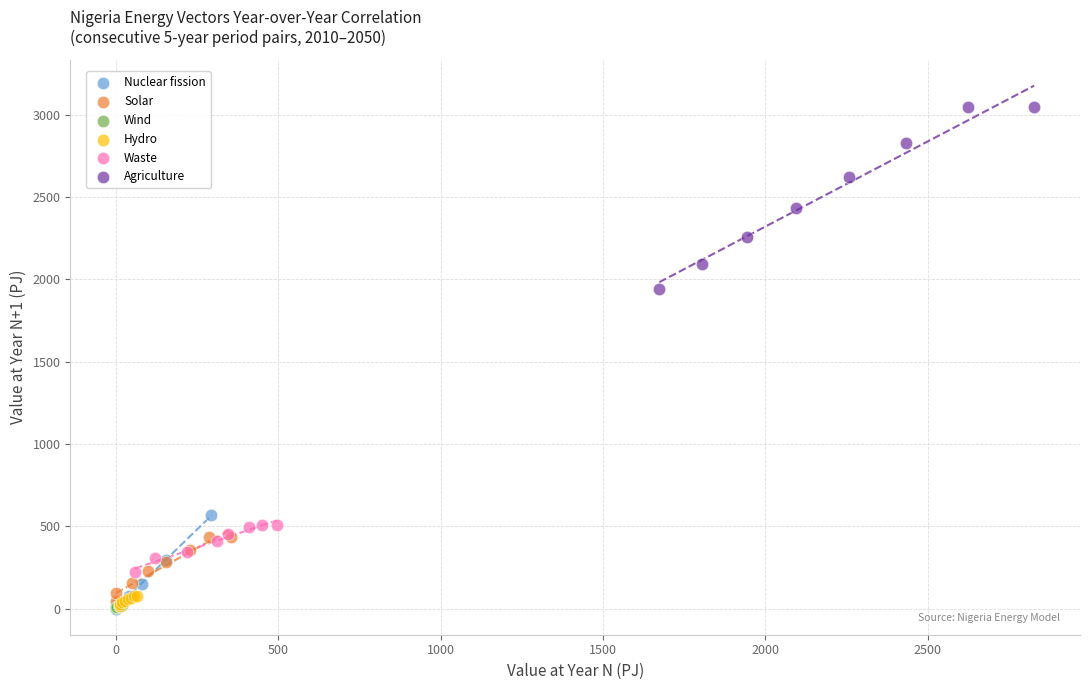

Which series reaches the maximum Y coordinate?

Agriculture